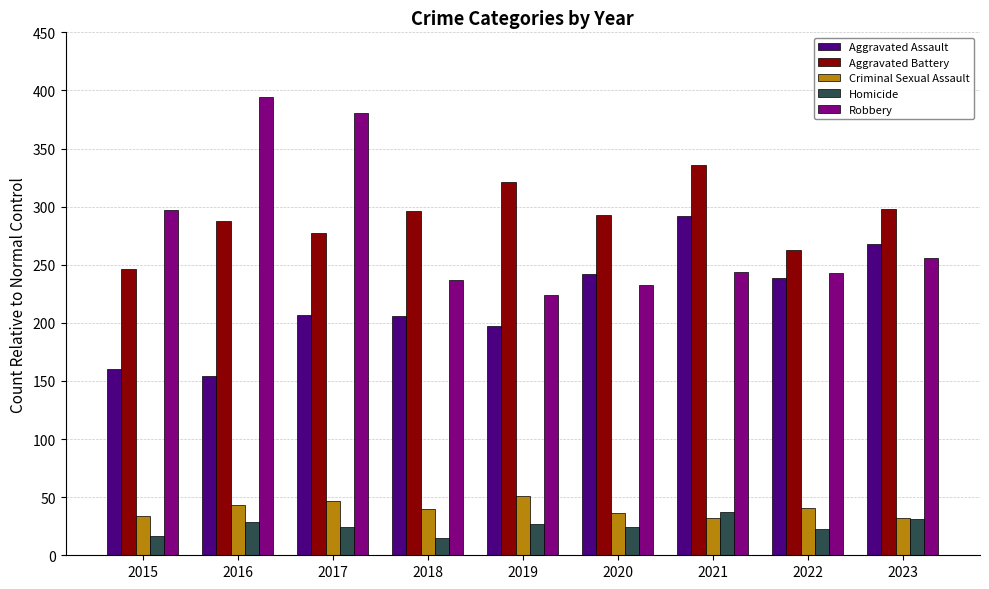

True or false: Robbery has a value of 237 at 2018.

True